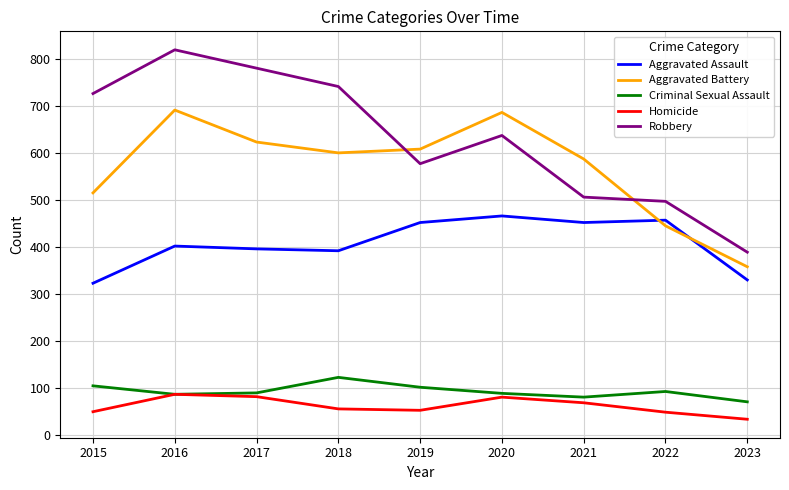

Which series changed the most between 2016 and 2020?

Robbery